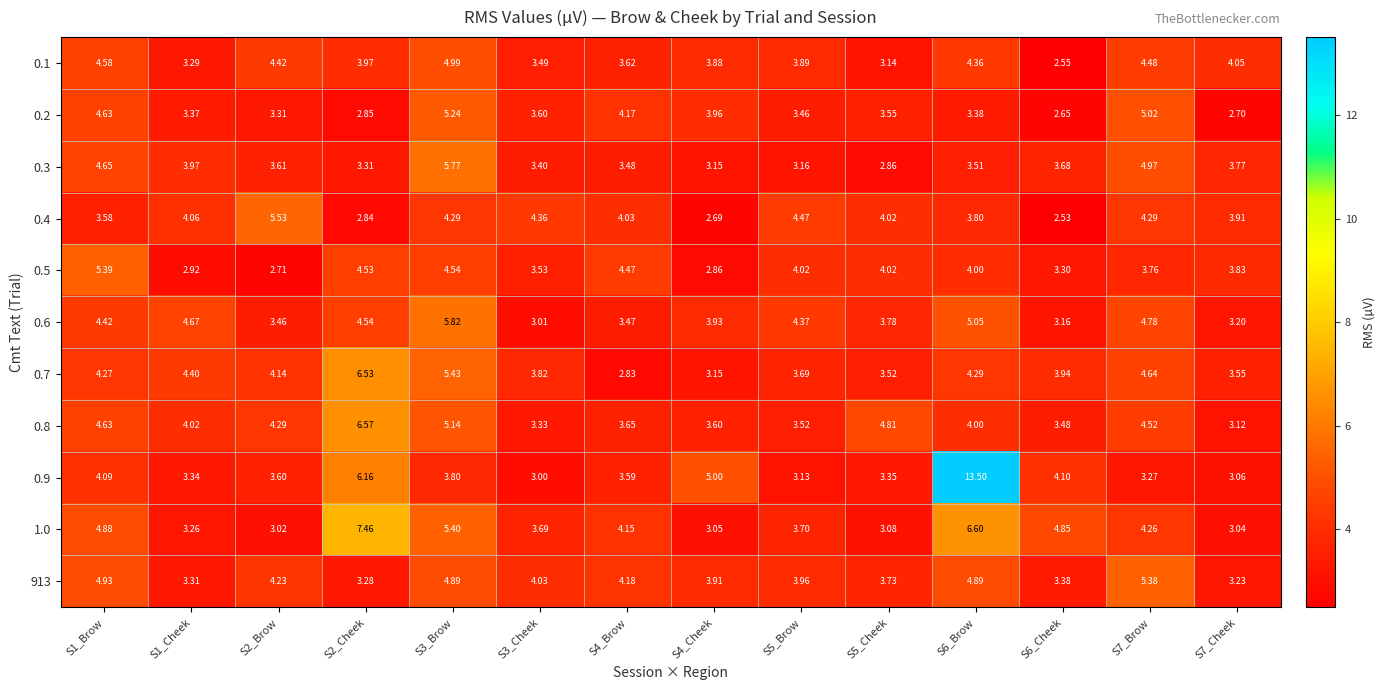

Which series has the largest total across all categories?

0.9